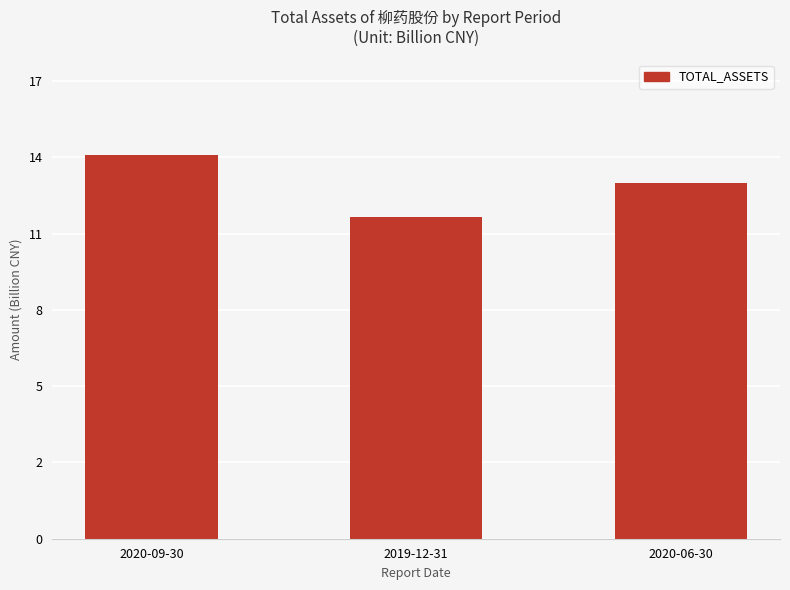

What is the value of the 1st bar from the left?

14.3